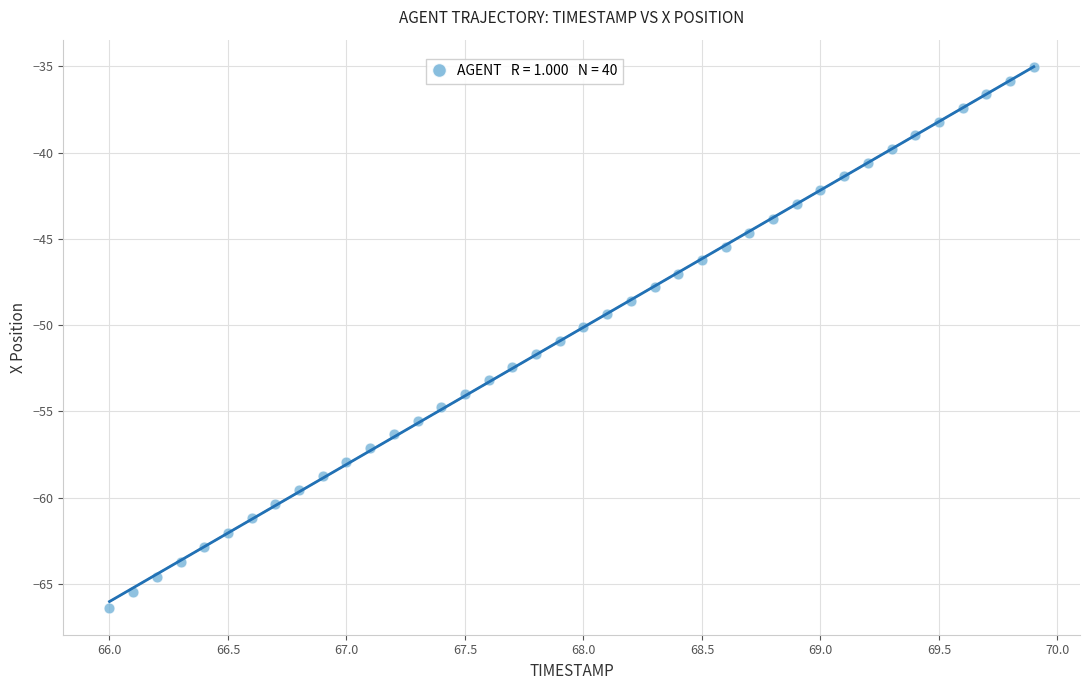

What is the range of X values (max minus min)?

3.9